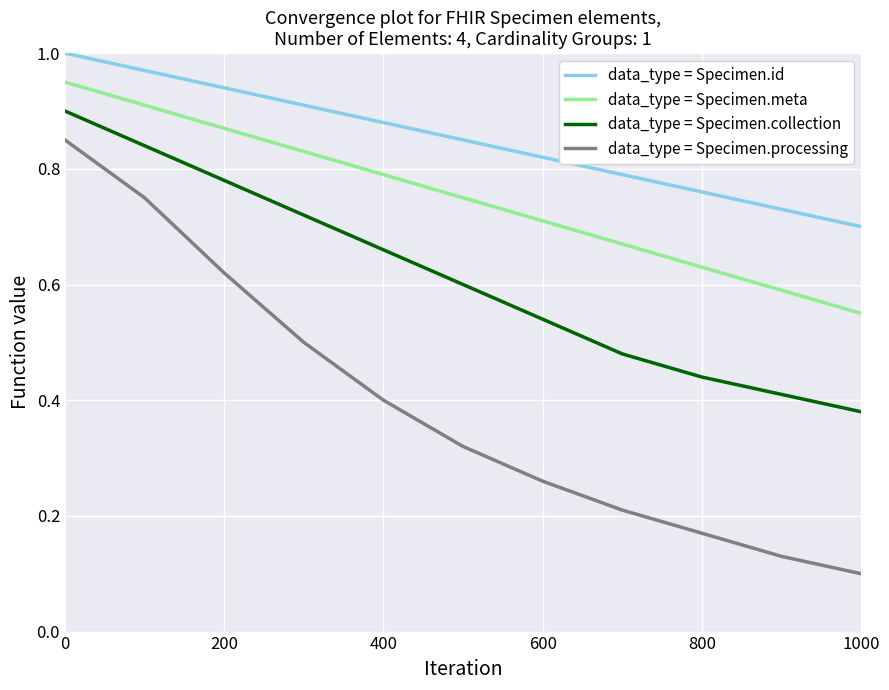

List the series in order of their overall mean, highest first.

data_type = Specimen.id, data_type = Specimen.meta, data_type = Specimen.collection, data_type = Specimen.processing